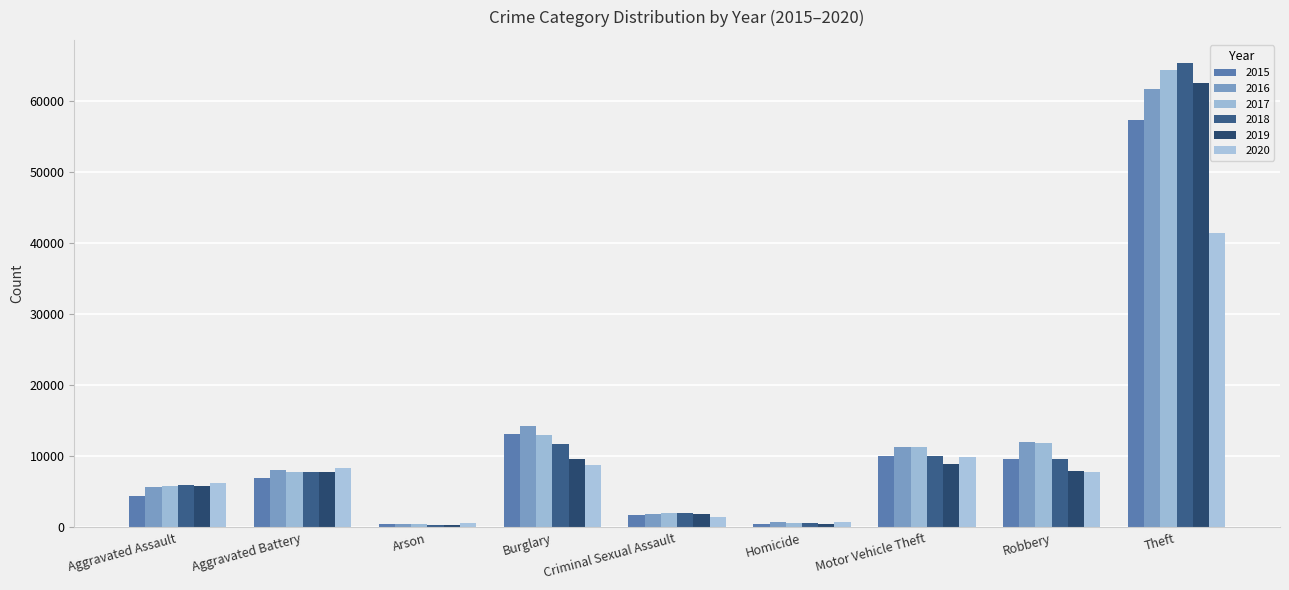

Reading right to left, what are all the values shown in this chart?

2015: 57351	9638	10068	496	1705	13184	448	7019	4480
2016: 61623	11960	11285	786	1854	14289	515	8085	5713
2017: 64386	11880	11380	672	1979	13001	444	7845	5793
2018: 65290	9681	9985	588	2042	11747	373	7735	6002
2019: 62496	7995	8978	499	1921	9638	376	7858	5841
2020: 41343	7855	9959	787	1493	8758	588	8321	6265